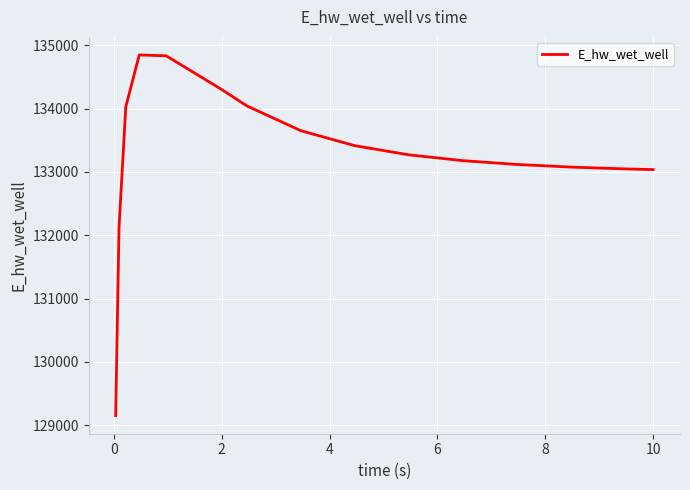

What is the difference between the maximum and minimum values?

5695.0